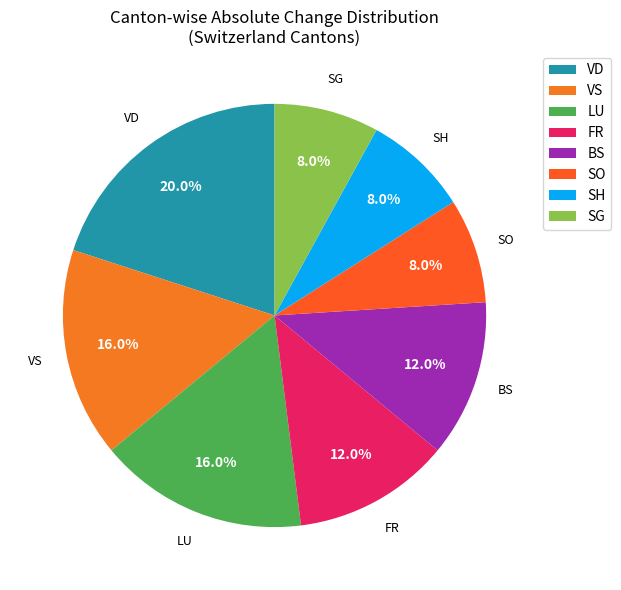

Approximately how many times larger is the value at LU compared to BS?

1.3